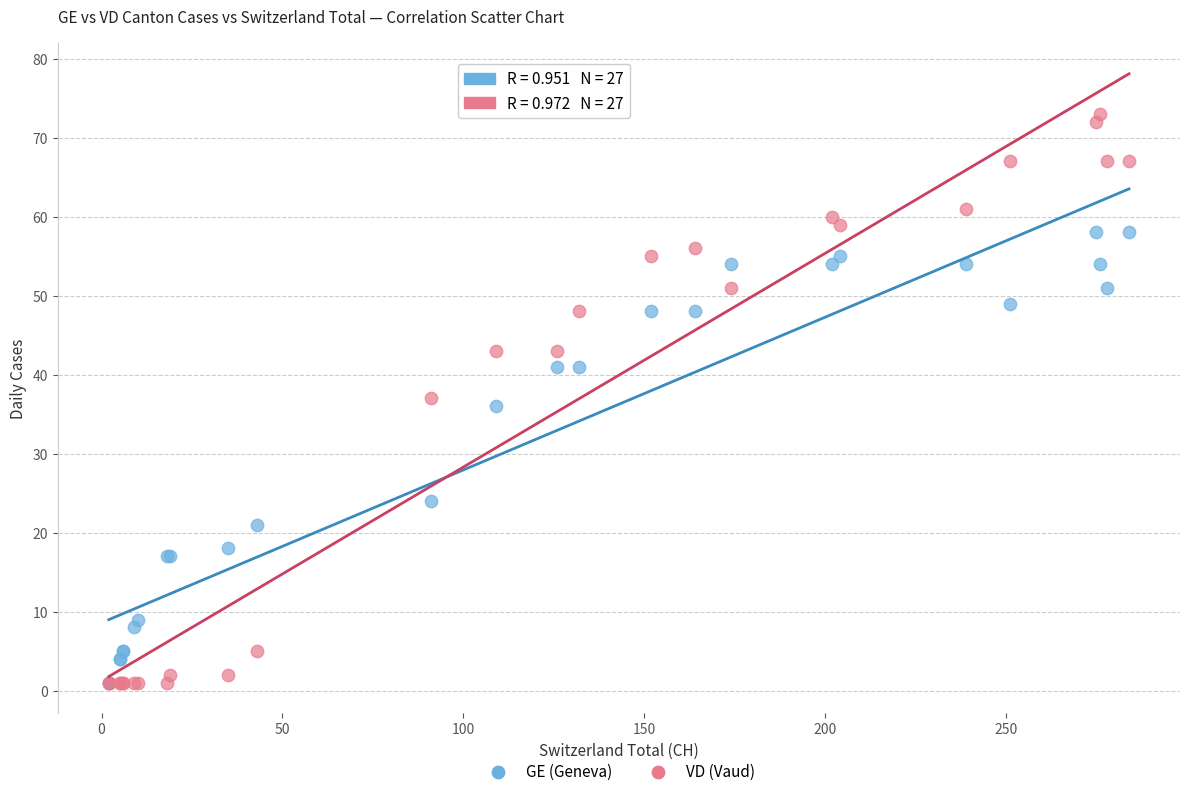

In the GE (Geneva) series, what Y value is closest to 29?

24